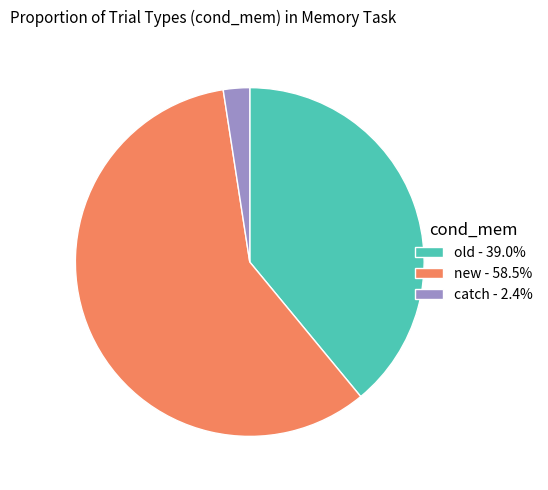

How many slices are in this pie chart?

3